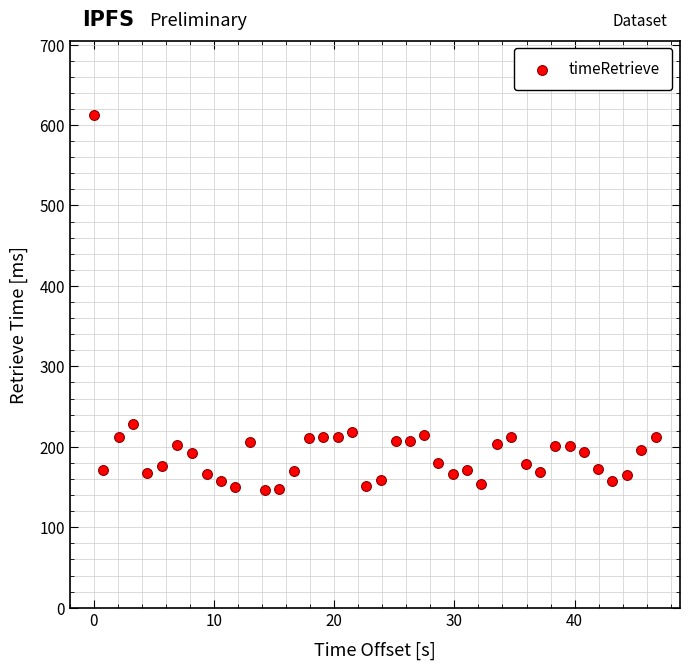

What Y value in the scatter plot is closest to 379?

227.8